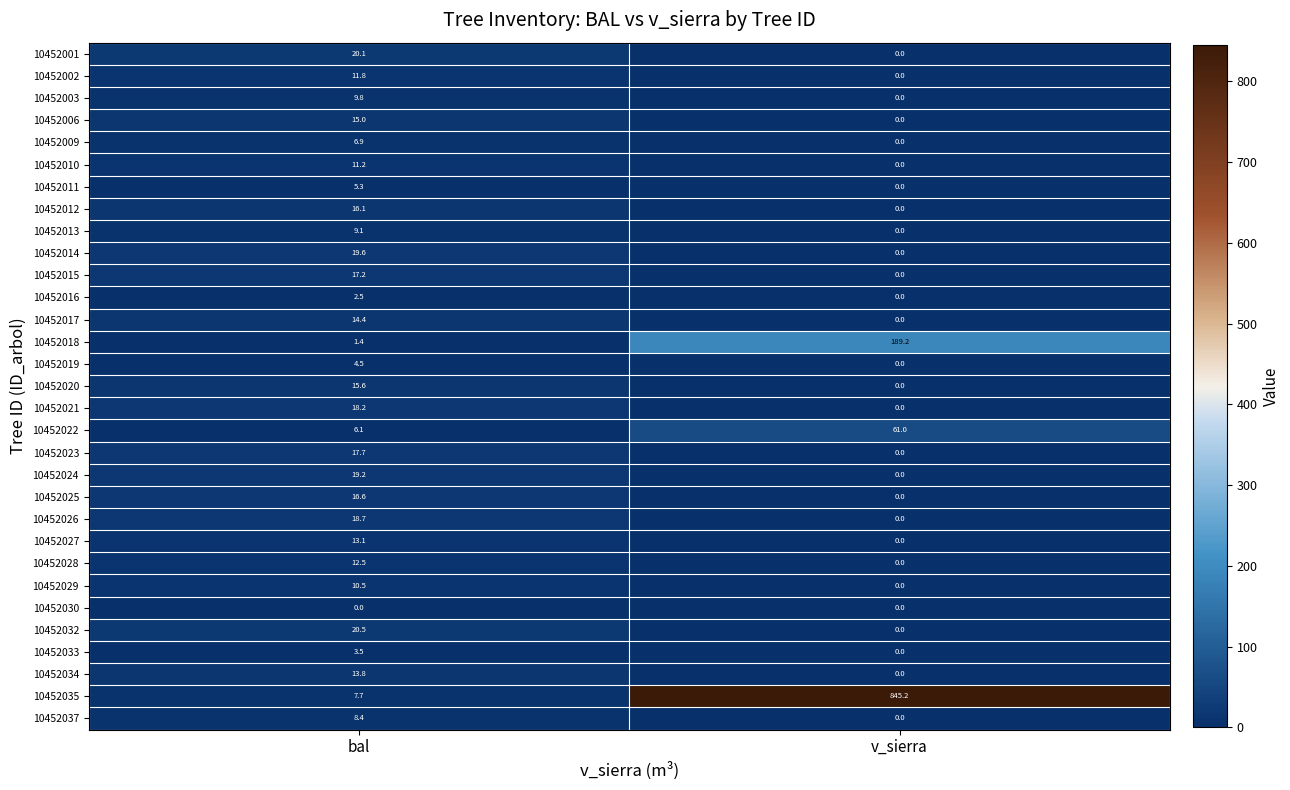

At which label does 10452013 reach its minimum?

v_sierra